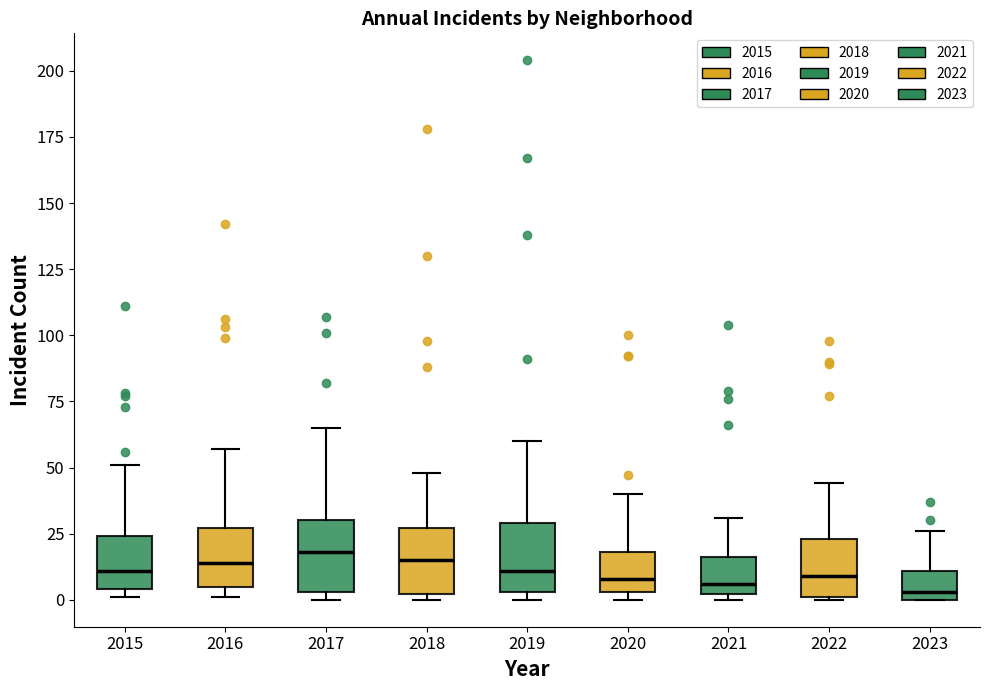

Reading left to right, transcribe this box plot: for each box, give where its median line is, the range the box spans, and where its two whiskers end, as read against the y-axis. The values are not printed on the chart, so give them approximately, as read against the axis.

2015: median 10, box 5 to 25, whiskers 0 to 50
2016: median 15, box 5 to 25, whiskers 0 to 55
2017: median 20, box 5 to 30, whiskers 0 to 65
2018: median 15, box 0 to 25, whiskers 0 (just below the box's lower edge) to 50
2019: median 10, box 5 to 30, whiskers 0 to 60
2020: median 10, box 5 to 20, whiskers 0 to 40
2021: median 5, box 0 to 15, whiskers 0 (just below the box's lower edge) to 30
2022: median 10, box 0 to 25, whiskers 0 to 45
2023: median 5, box 0 to 10, whiskers 0 to 25